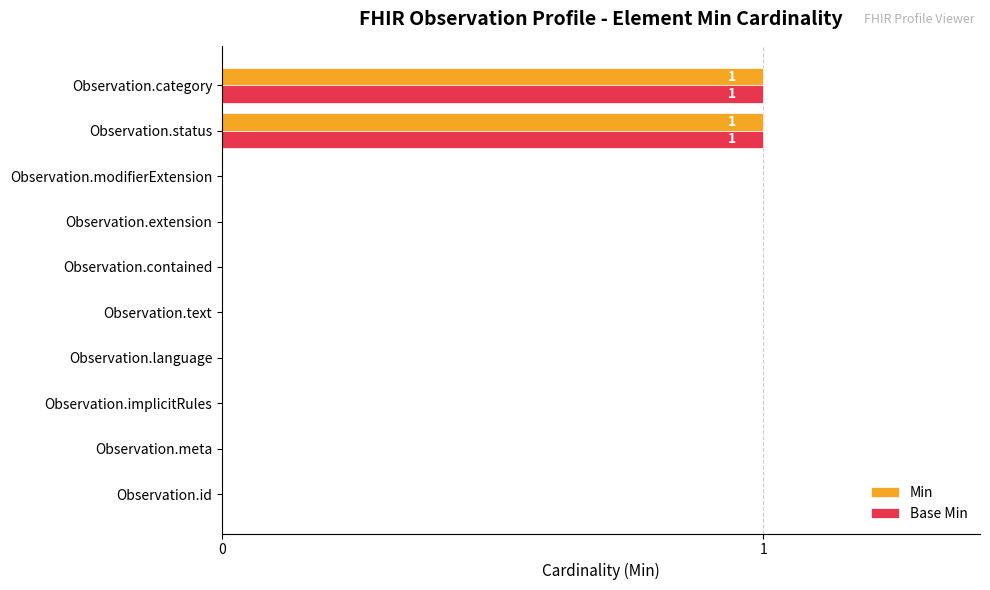

The Min series shows 0 at Observation.meta. True or false?

True